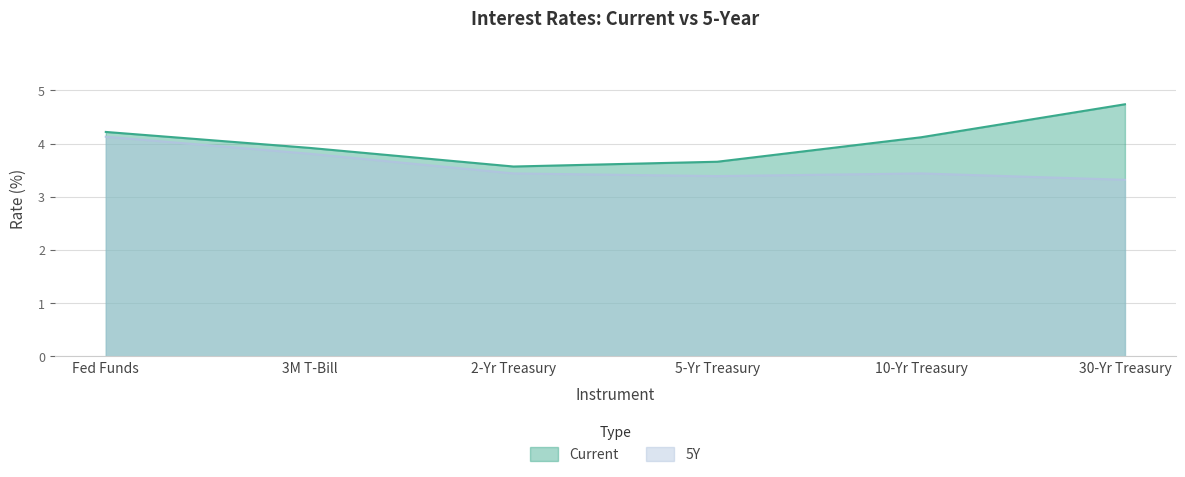

At which label is 5Y closest to 3?

30-Yr Treasury